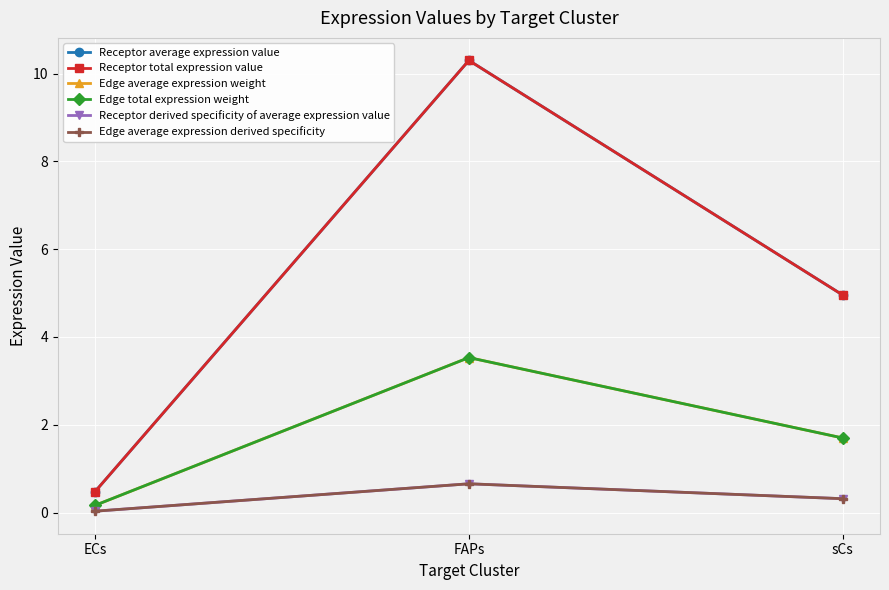

What is the total value across all series at FAPs?

29.0